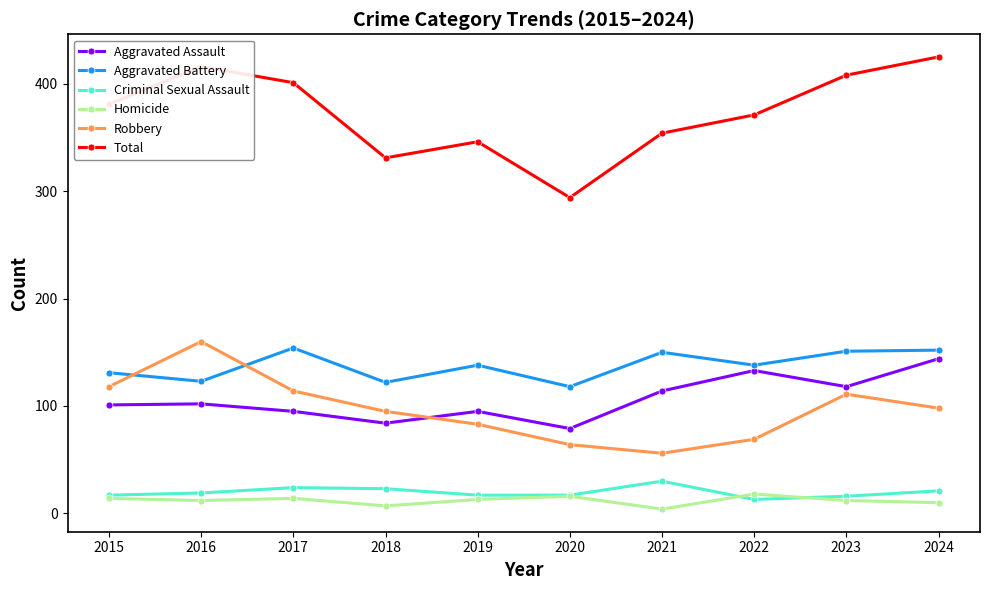

Does the chart display data point markers on the line(s)?

Yes